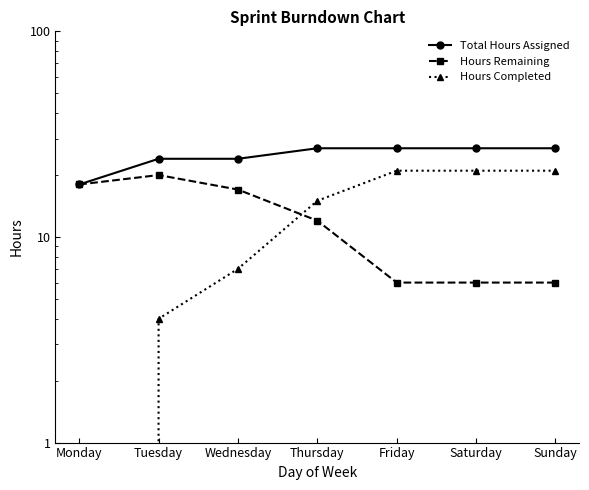

Is the value of Hours Completed at Wednesday greater than the value of Hours Remaining at Friday?

Yes